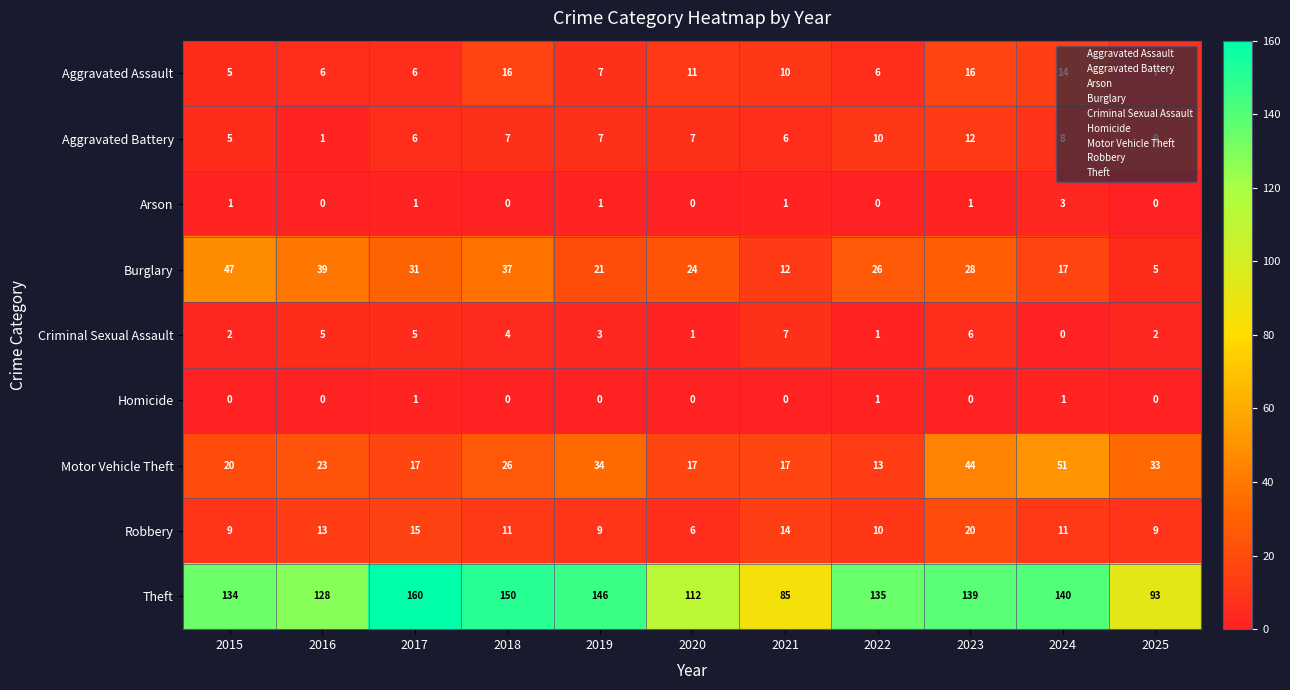

Which series has the largest range (max minus min)?

Theft